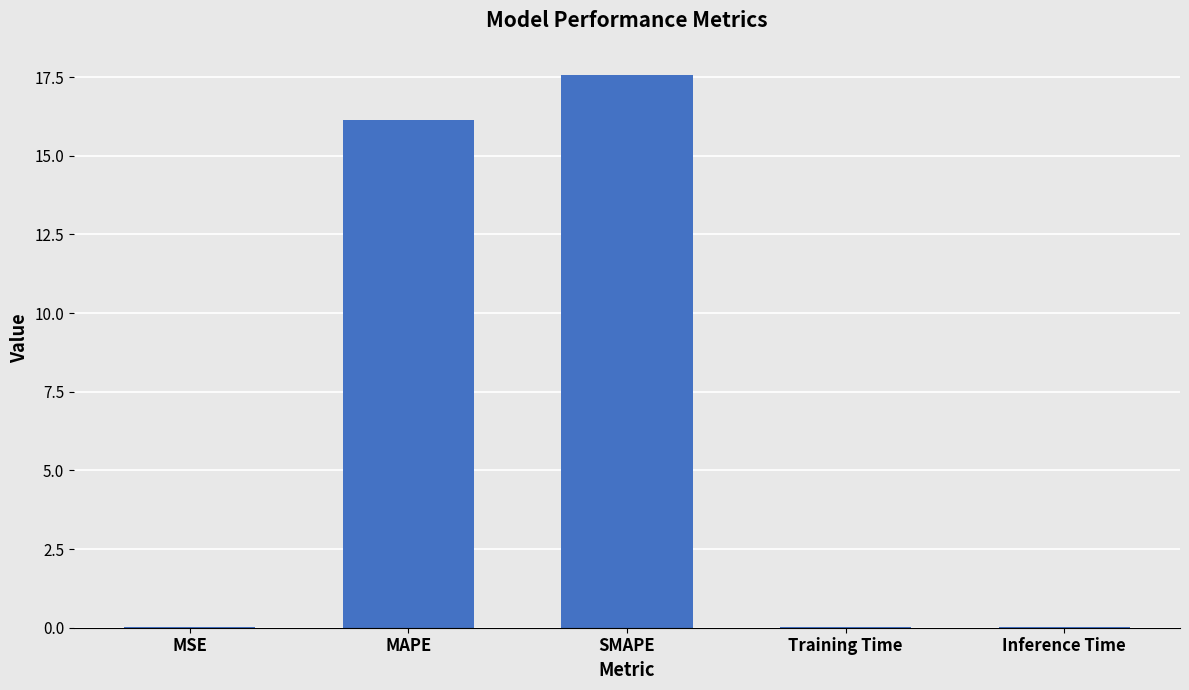

Read the value at MAPE.

16.1